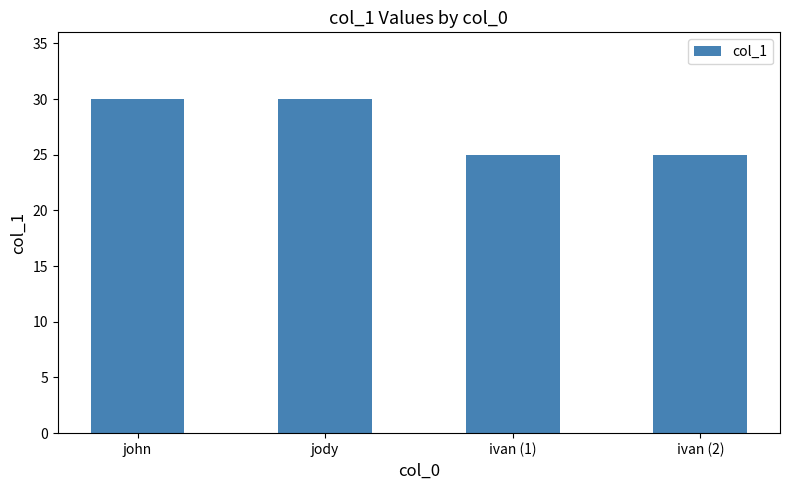

What is the difference between the maximum and minimum values?

5